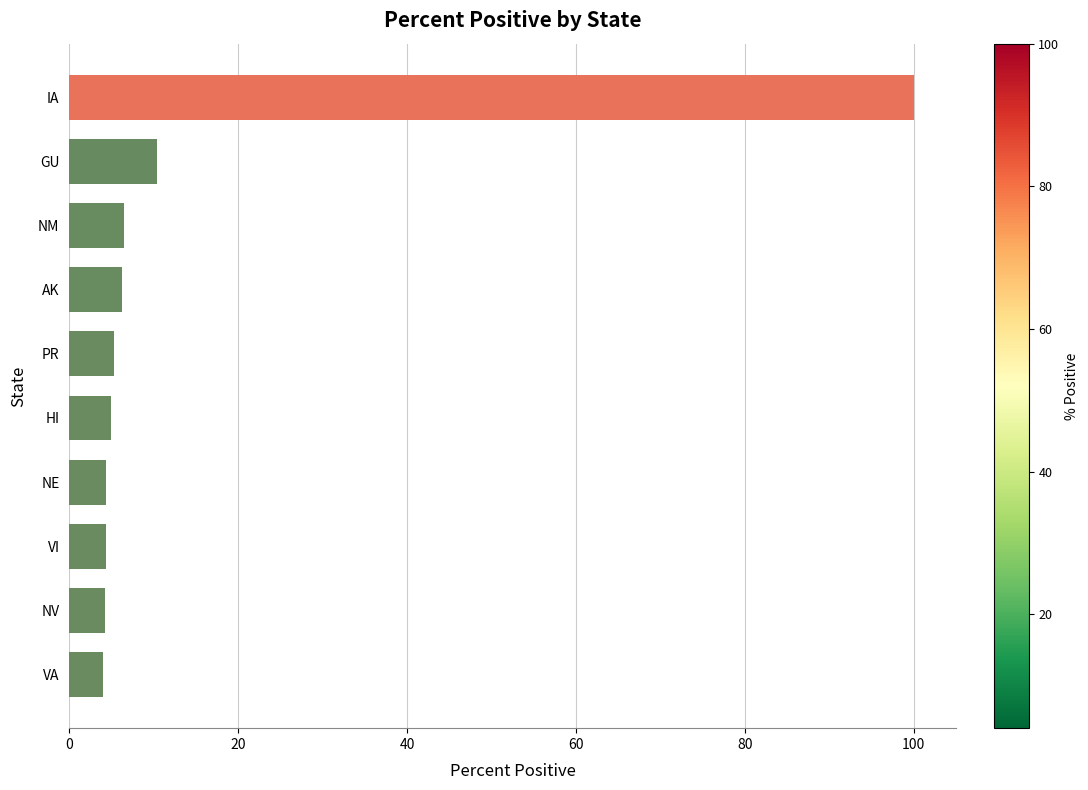

What is the difference between the second highest and minimum values?

6.3